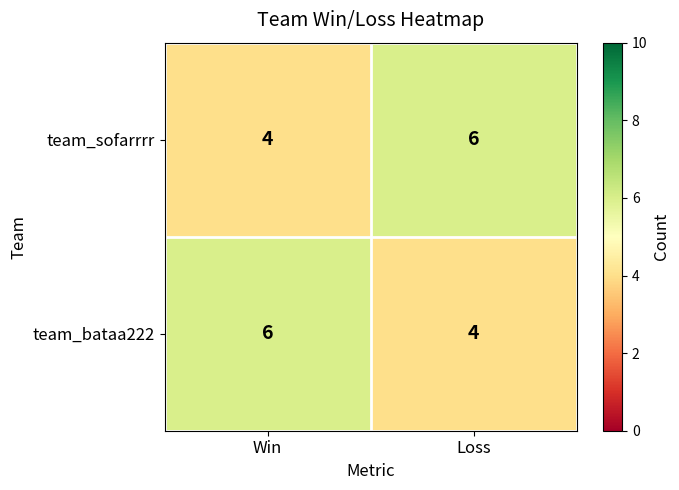

What is the total value across all series at Win?

10